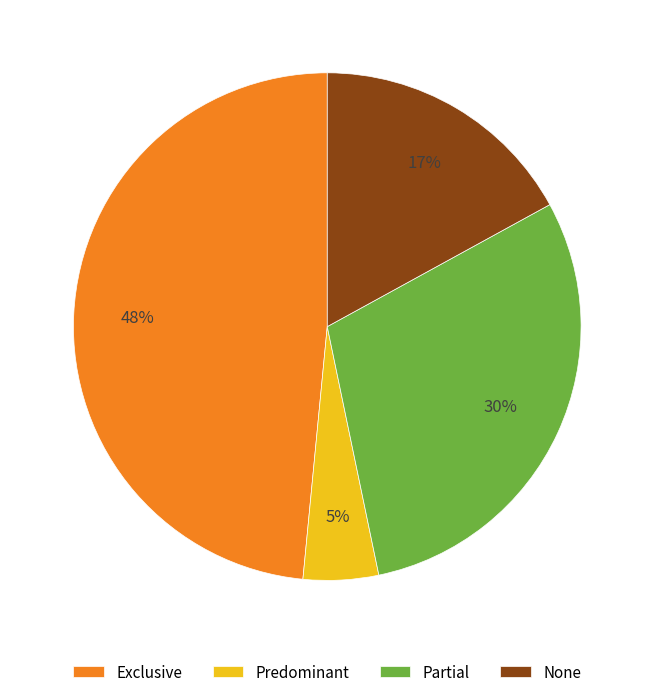

To the nearest percent, what portion does Exclusive represent?

48%